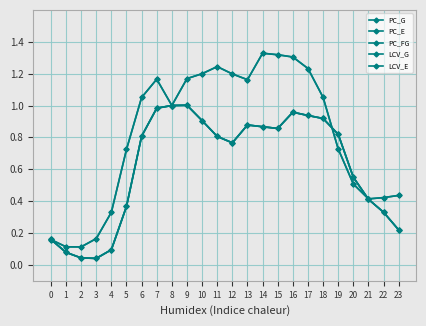

True or false: PC_G has more than 1 interior local peaks.

True